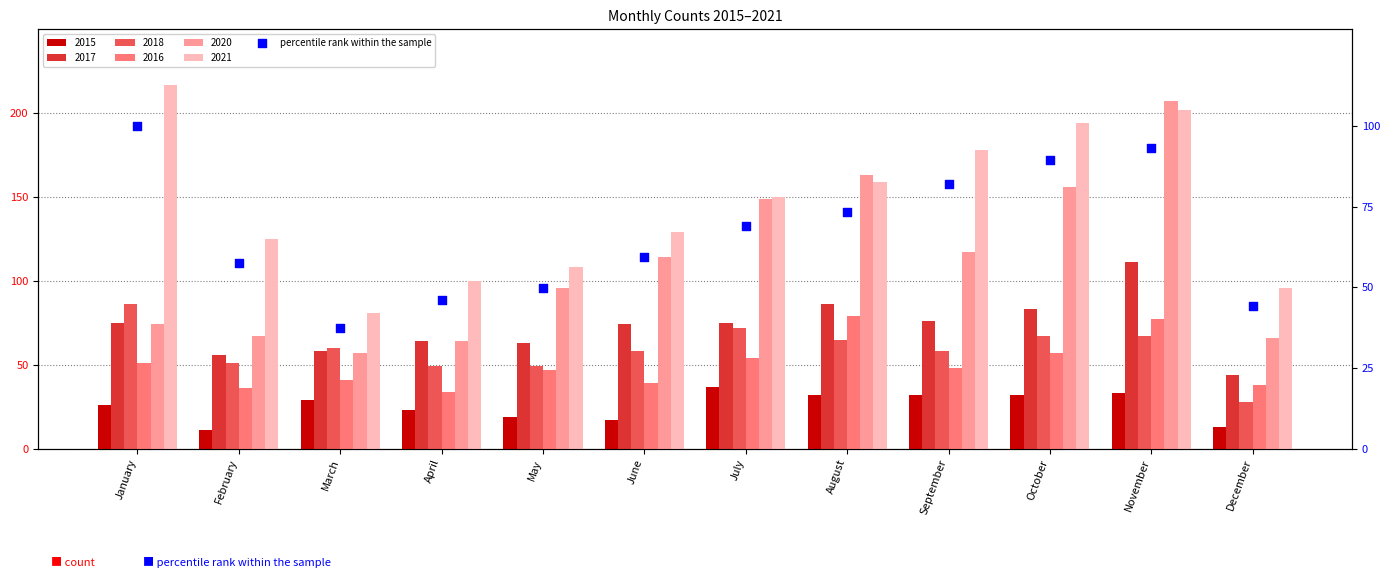

What is the ratio of the value at November to the value at May?

1.9